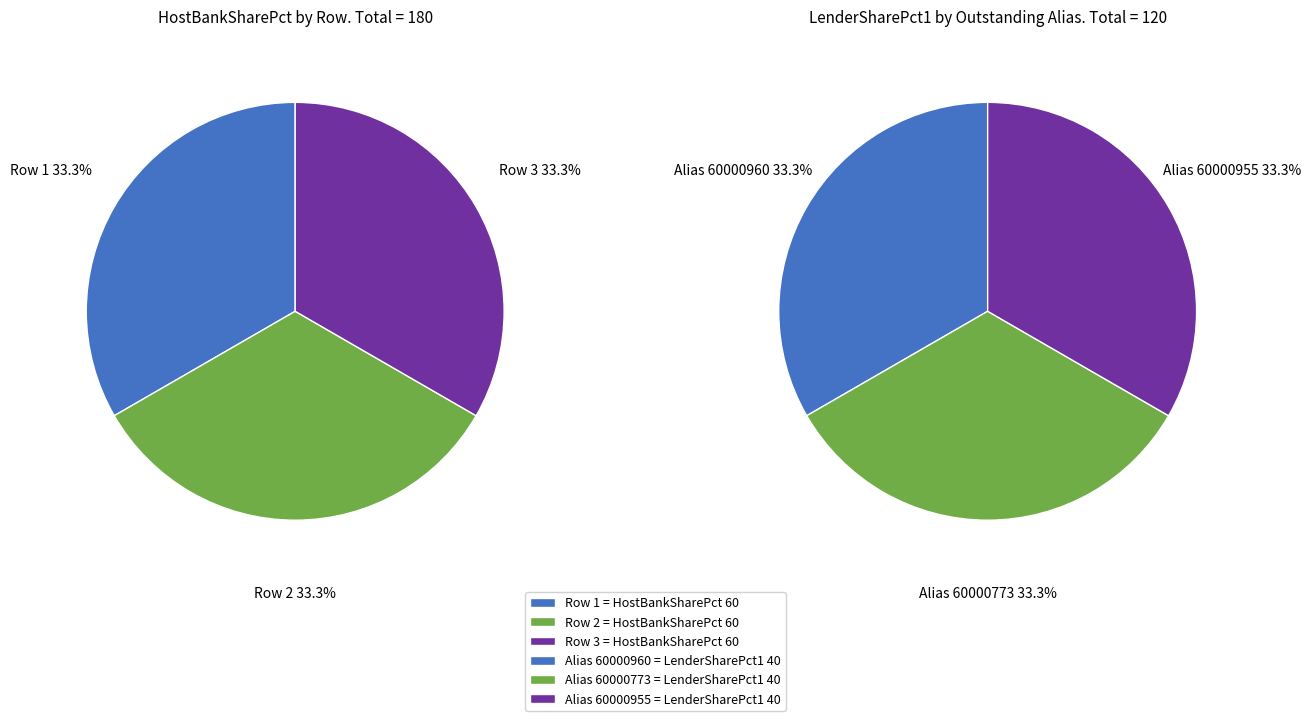

Which has a higher value, 2 or 1?

2